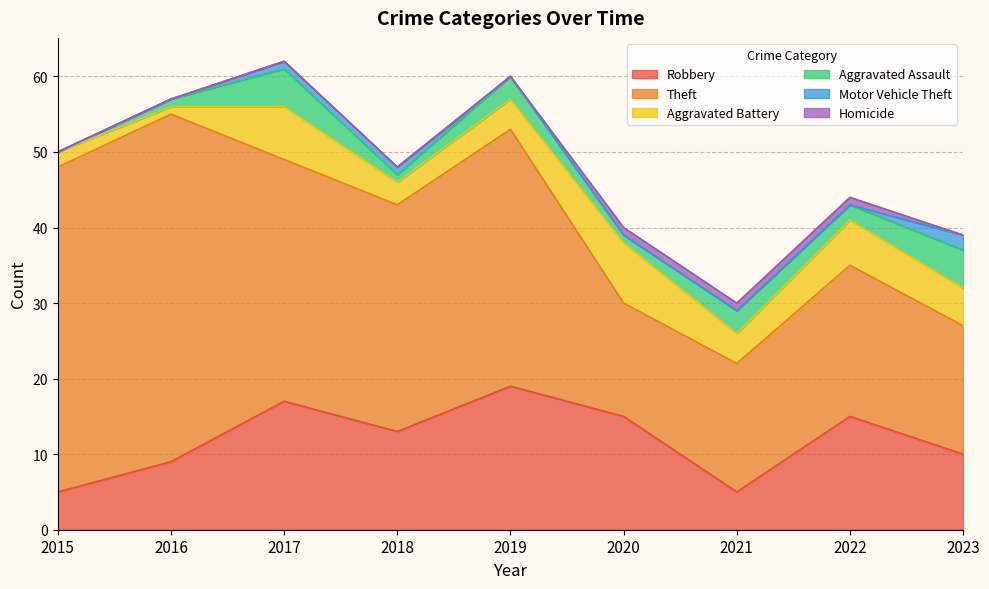

Which series has the largest total across all categories?

Theft